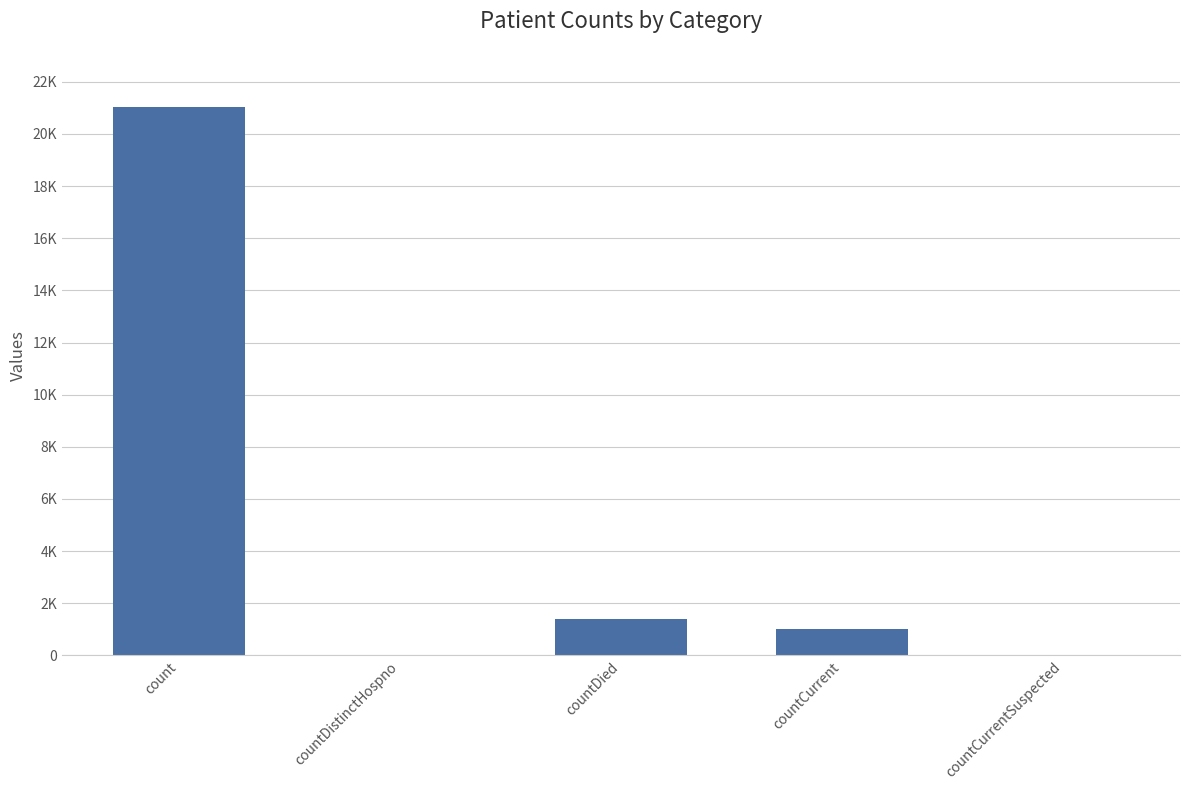

Are the bars horizontal?

No